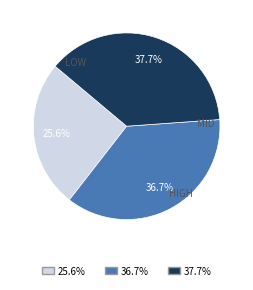

Is there a majority slice in this chart?

No